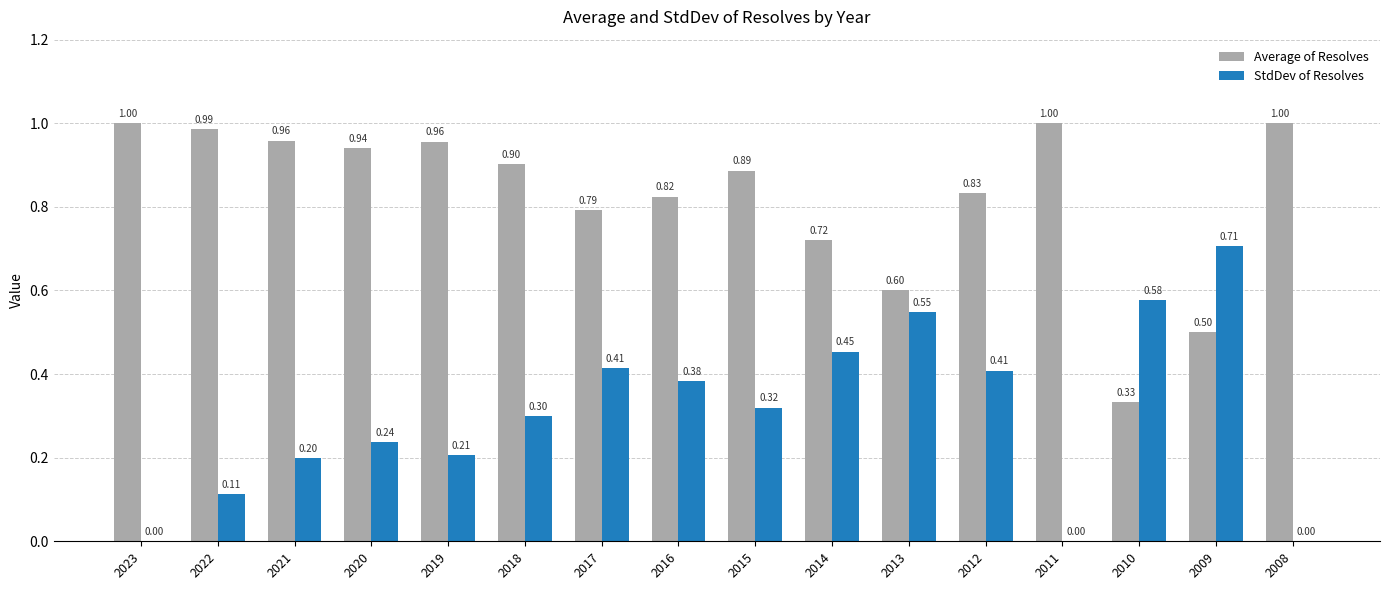

Is the value of StdDev of Resolves at 2022 greater than the value of Average of Resolves at 2017?

No